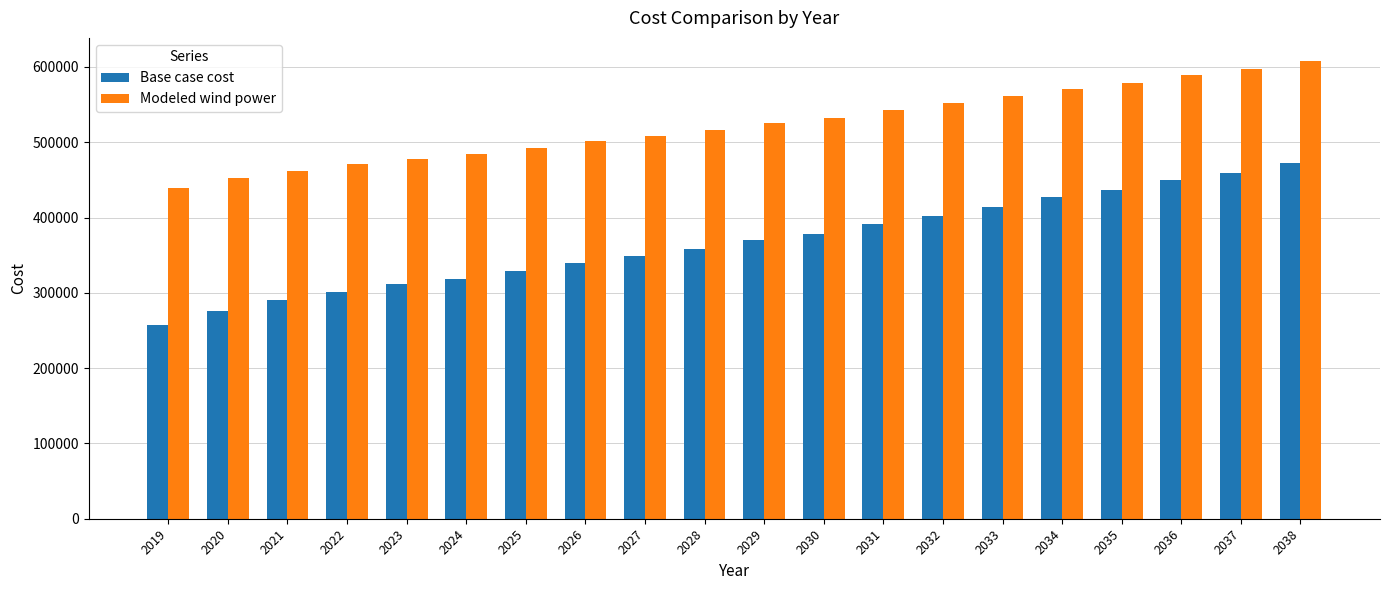

List the series in order of their overall mean, lowest first.

Base case cost, Modeled wind power